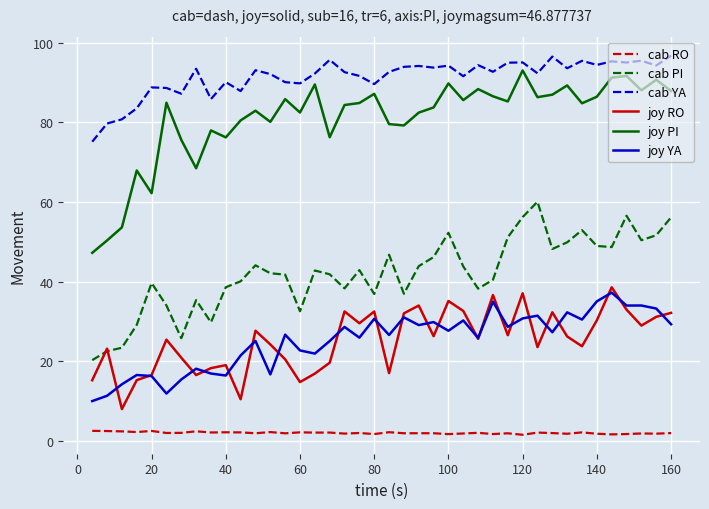

Does the chart display data point markers on the line(s)?

No